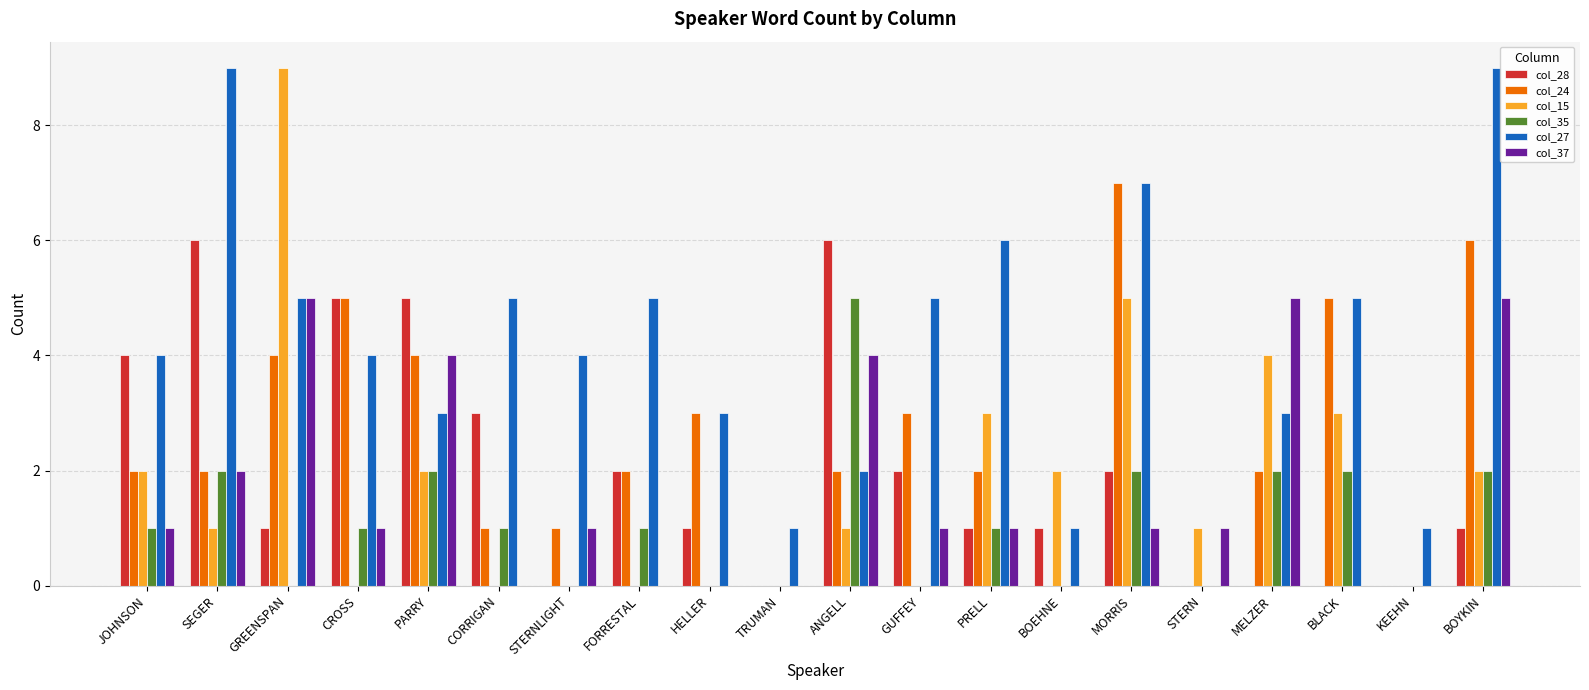

Which series has the largest total across all categories?

col_27